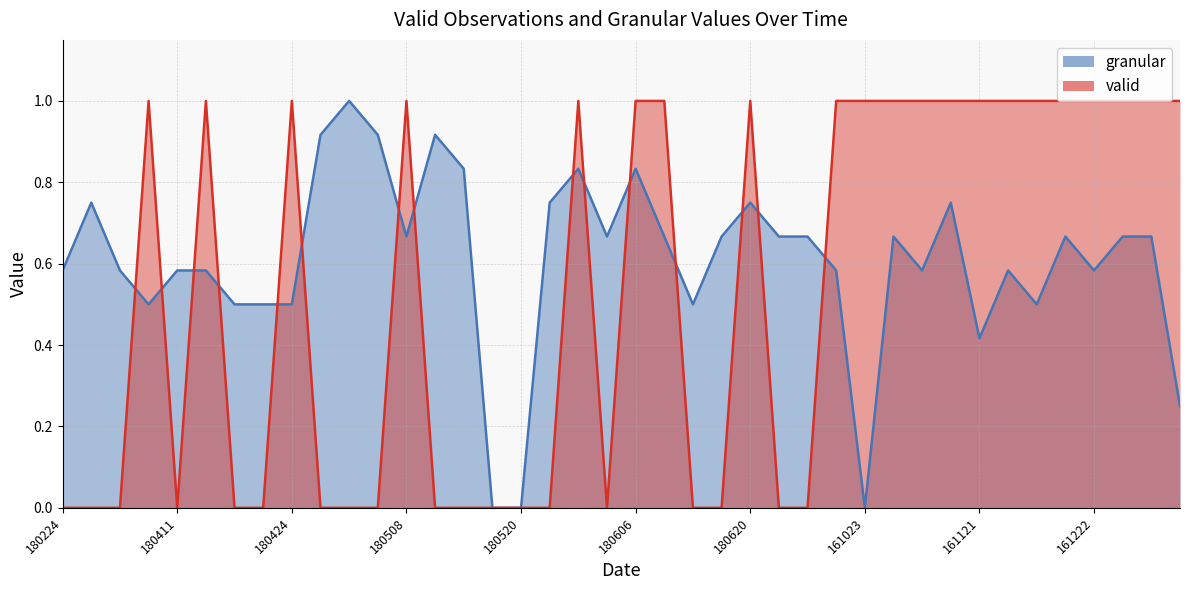

What is the spread (max minus min) of values at 161222?

0.4